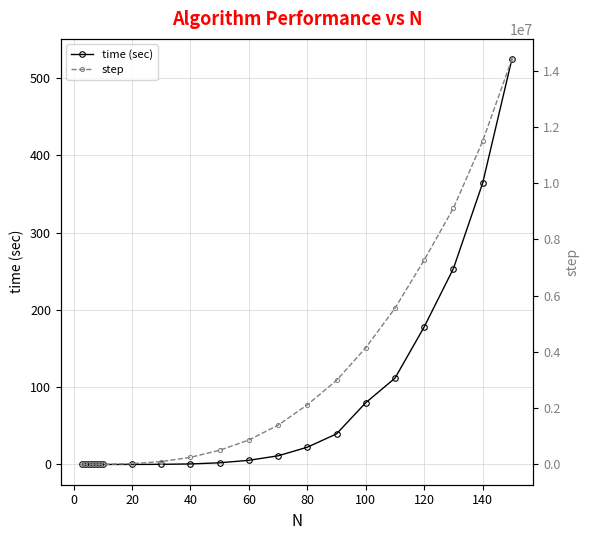

Is it true that time (sec) equals 178.1 at 120?

True